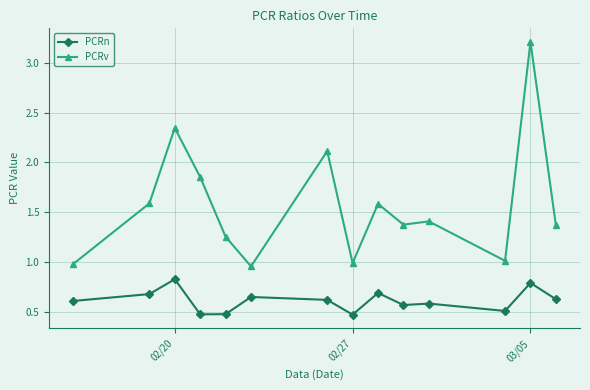

List the series in order of their peak value, lowest first.

PCRn, PCRv